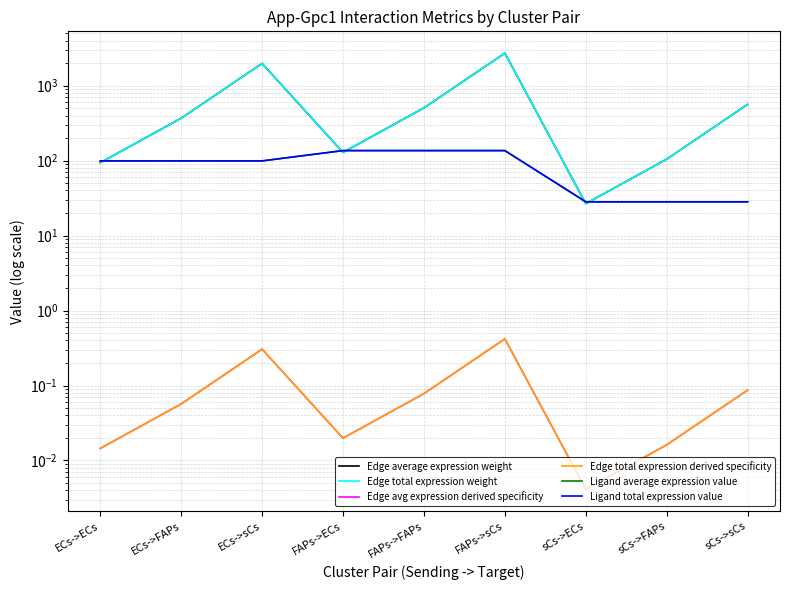

Reading right to left, what are all the values shown in this chart?

Edge average expression weight: 563.9	104.8	26.7	2721.5	505.9	128.9	1982.0	368.4	93.9
Edge total expression weight: 563.9	104.8	26.7	2721.5	505.9	128.9	1982.0	368.4	93.9
Edge avg expression derived specificity: 0.1	0.0	0.0	0.4	0.1	0.0	0.3	0.1	0.0
Edge total expression derived specificity: 0.1	0.0	0.0	0.4	0.1	0.0	0.3	0.1	0.0
Ligand average expression value: 28.2	28.2	28.2	136.3	136.3	136.3	99.3	99.3	99.3
Ligand total expression value: 28.2	28.2	28.2	136.3	136.3	136.3	99.3	99.3	99.3